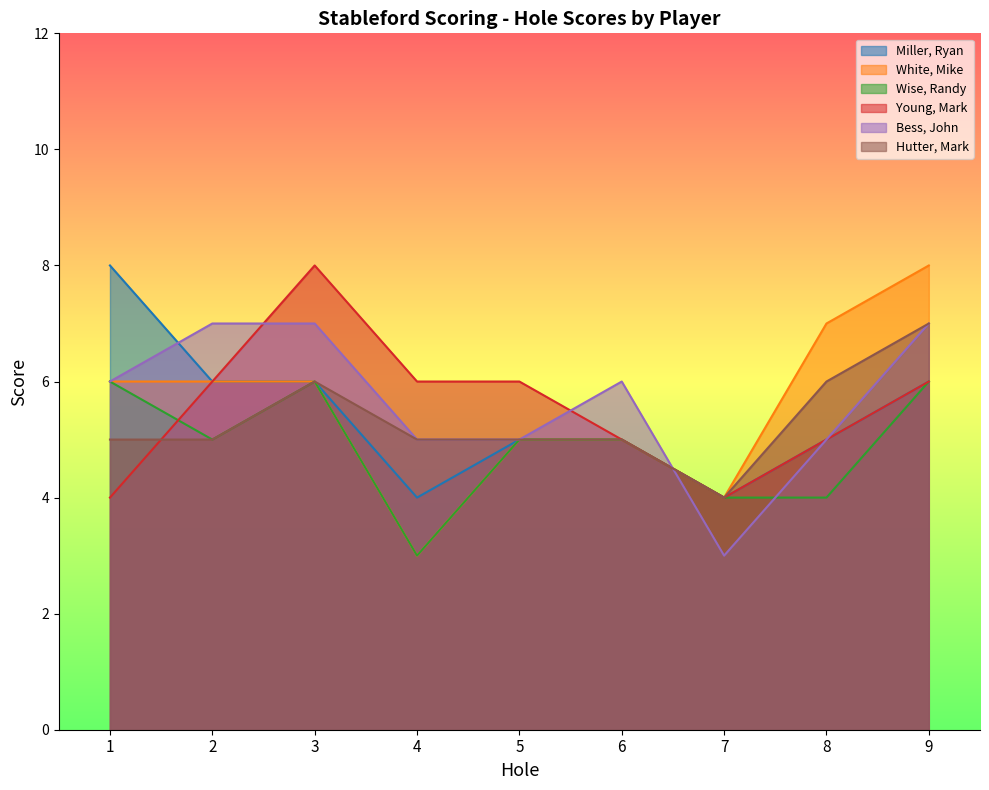

Does the chart display data point markers on the line(s)?

No